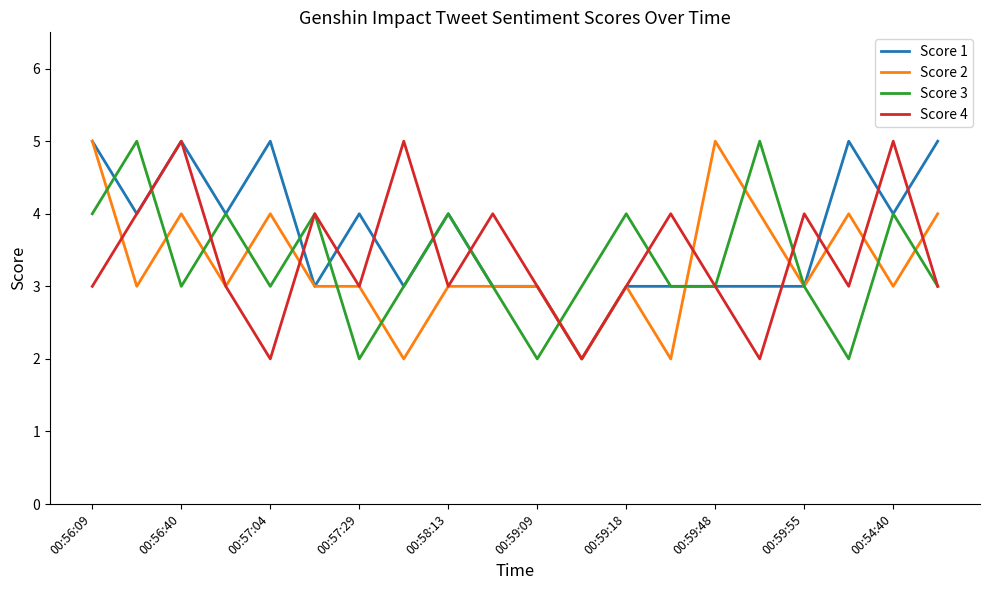

Does the chart display data point markers on the line(s)?

No